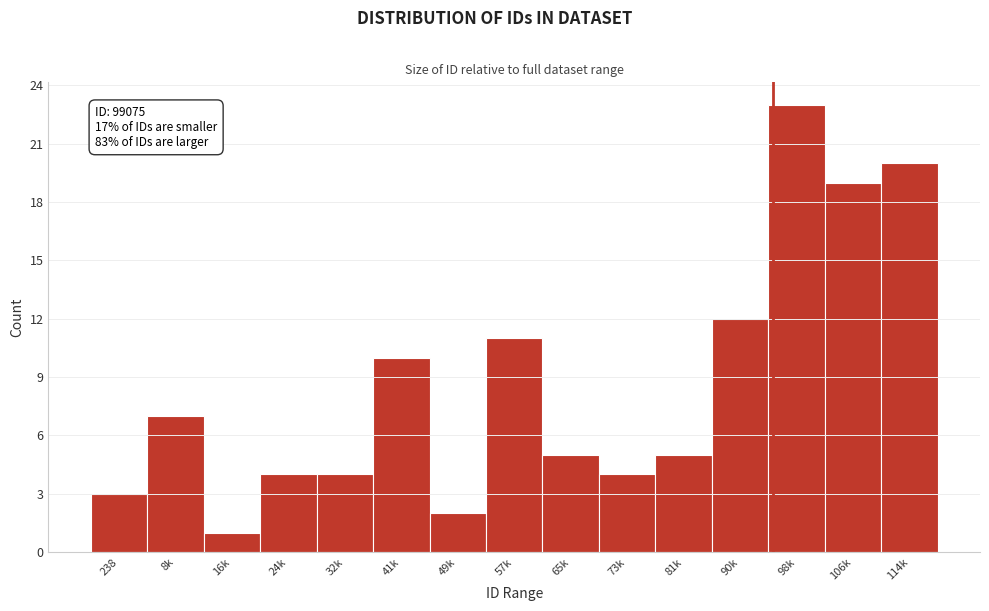

Reading left to right, list all the values displayed in this chart.

3	7	1	4	4	10	2	11	5	4	5	12	23	19	20